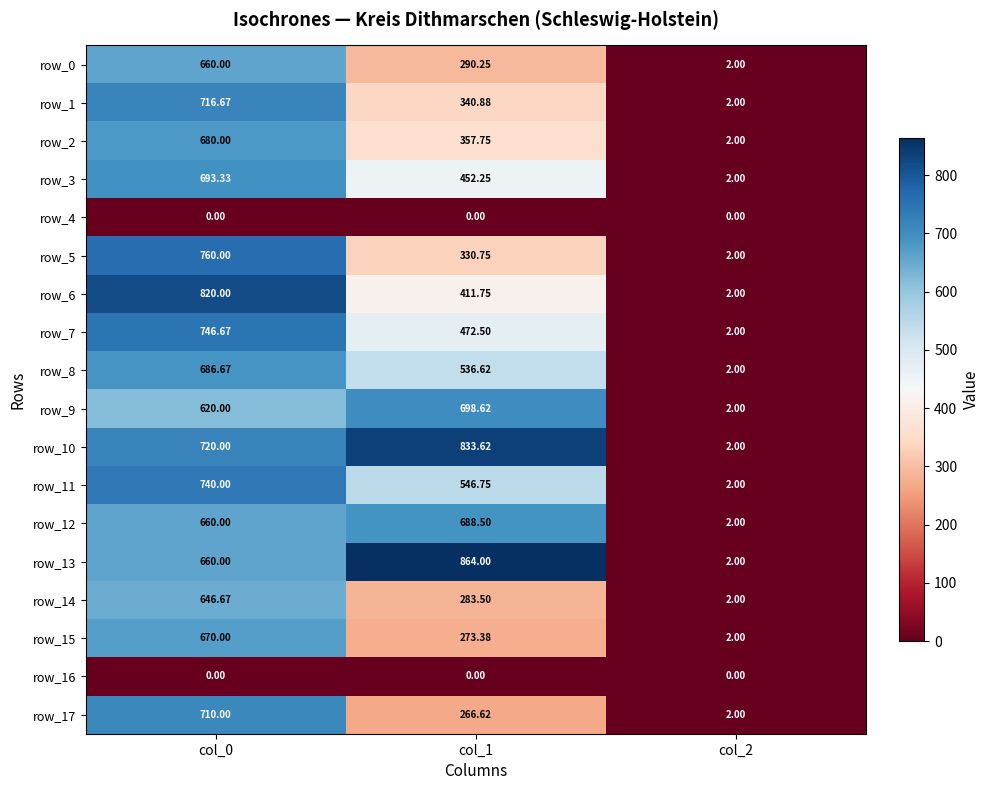

Is it true that row_1 equals 716.7 at col_0?

True